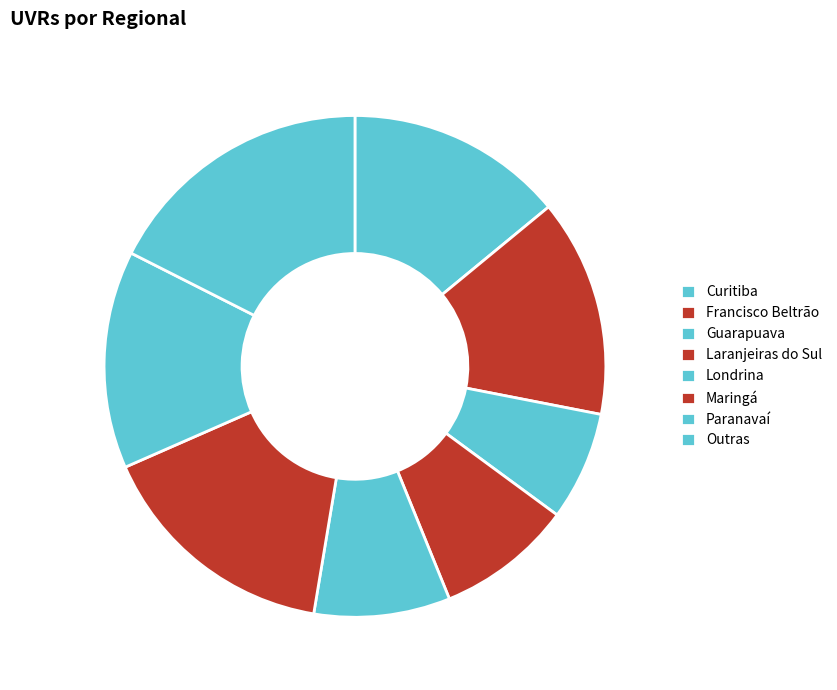

Does Francisco Beltrão represent more than half of the total?

No